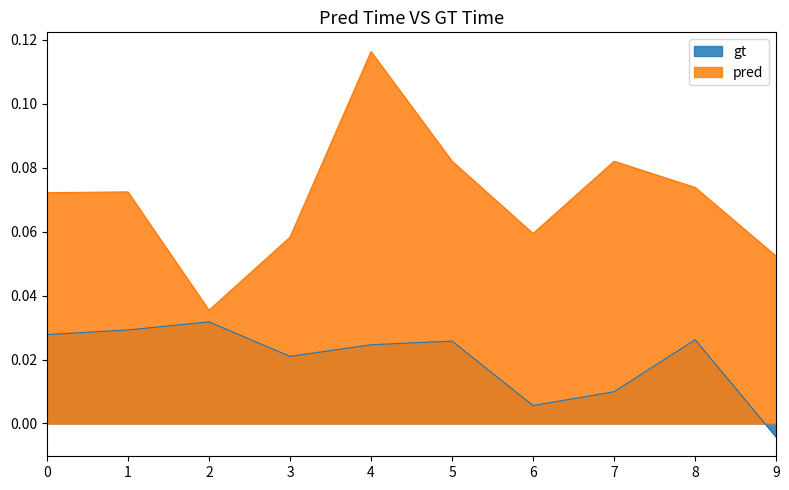

In pred, how many points are higher than both neighbors (excluding endpoints)?

3